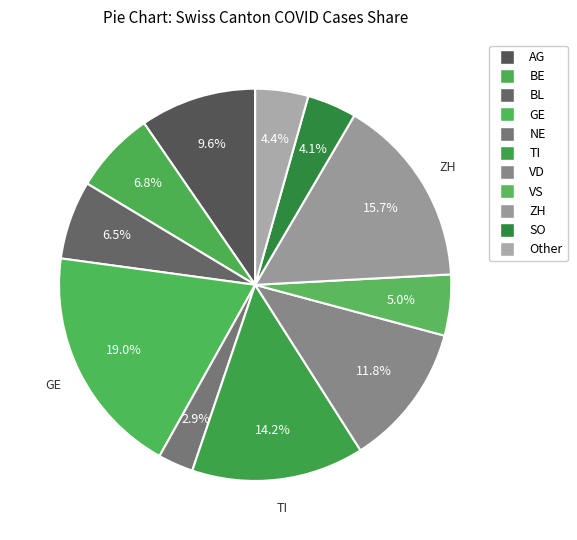

To the nearest percent, what is the average slice percentage?

9%